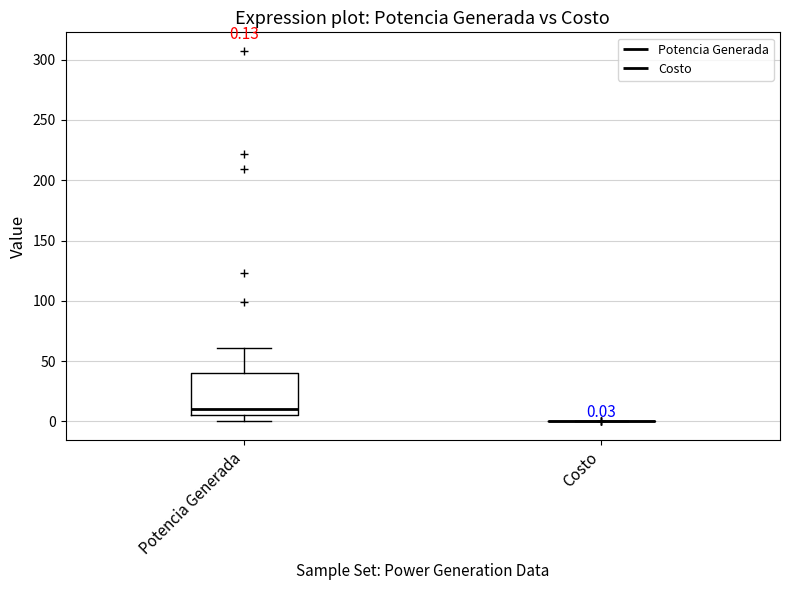

Which box is the tallest, from its lower edge to its upper edge?

Potencia Generada